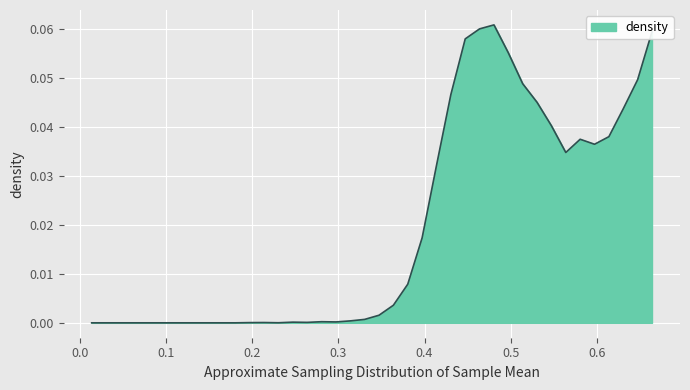

Does the chart have visible grid lines?

Yes